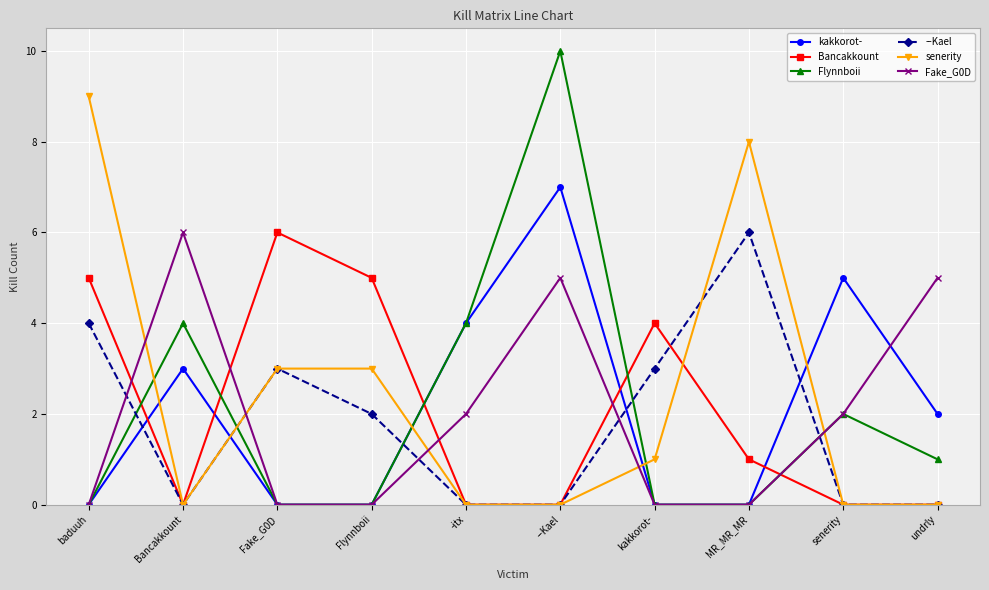

At which category is the sum across all series the highest?

--Kael